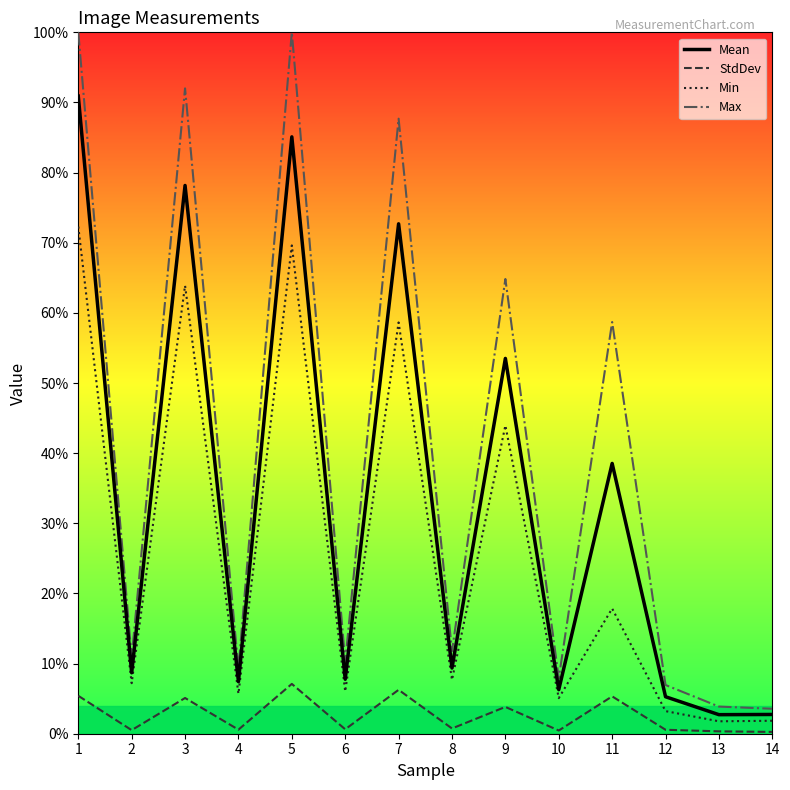

True or false: Max has a value of 11146.8 at 1.

False